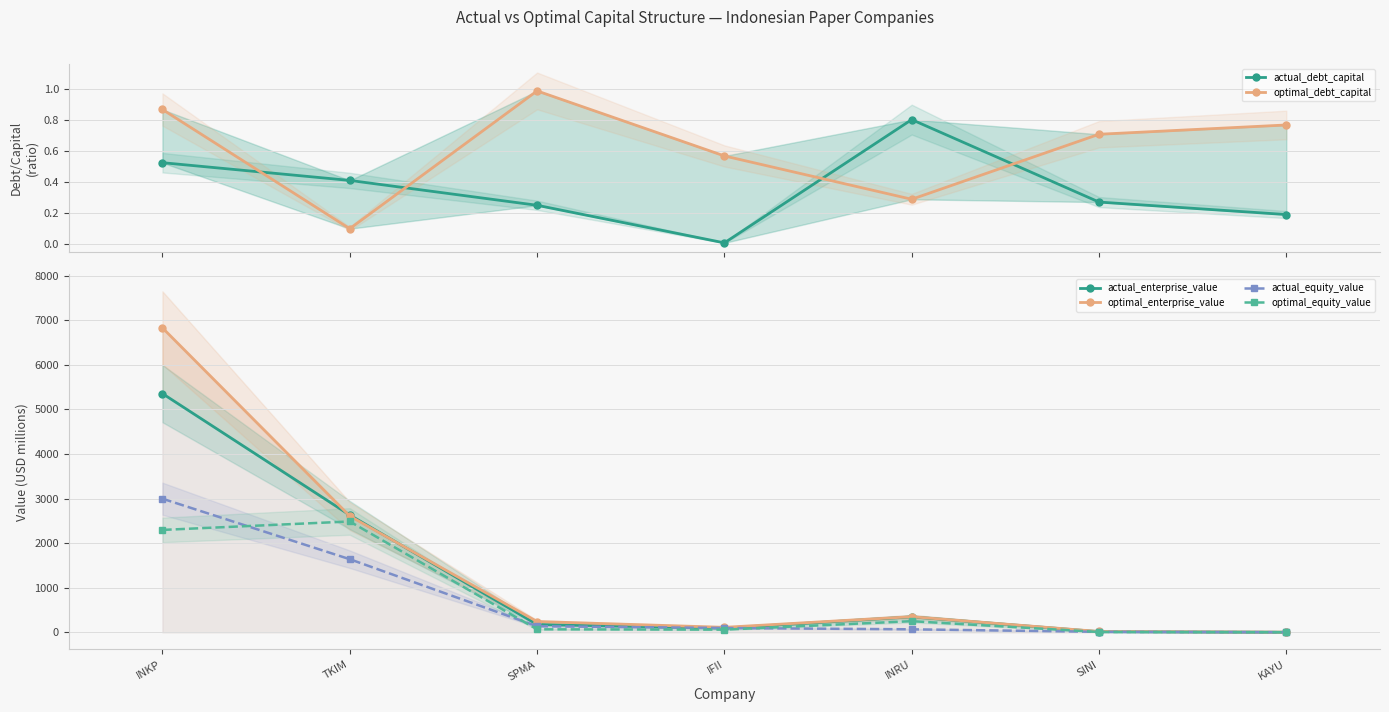

True or false: optimal_enterprise_value has a value of 112.0 at IFII.

True